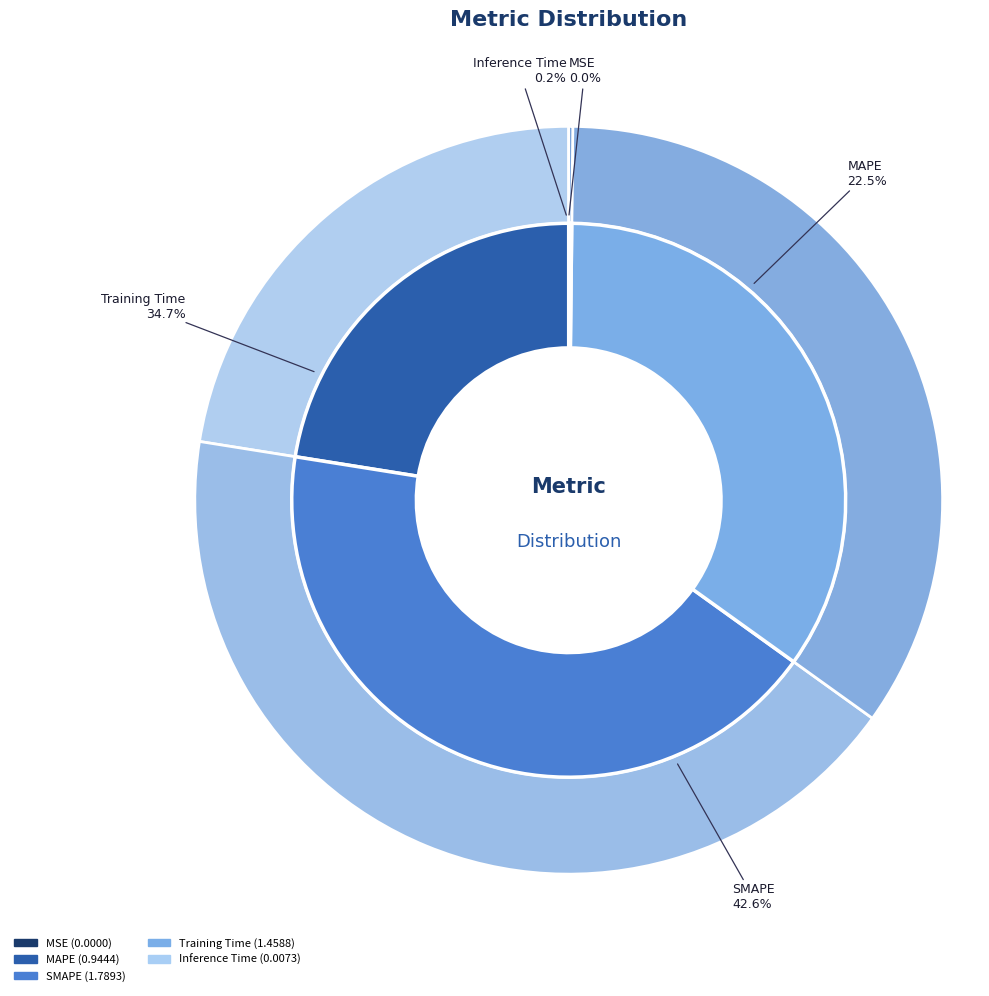

Is there a majority slice in this chart?

No